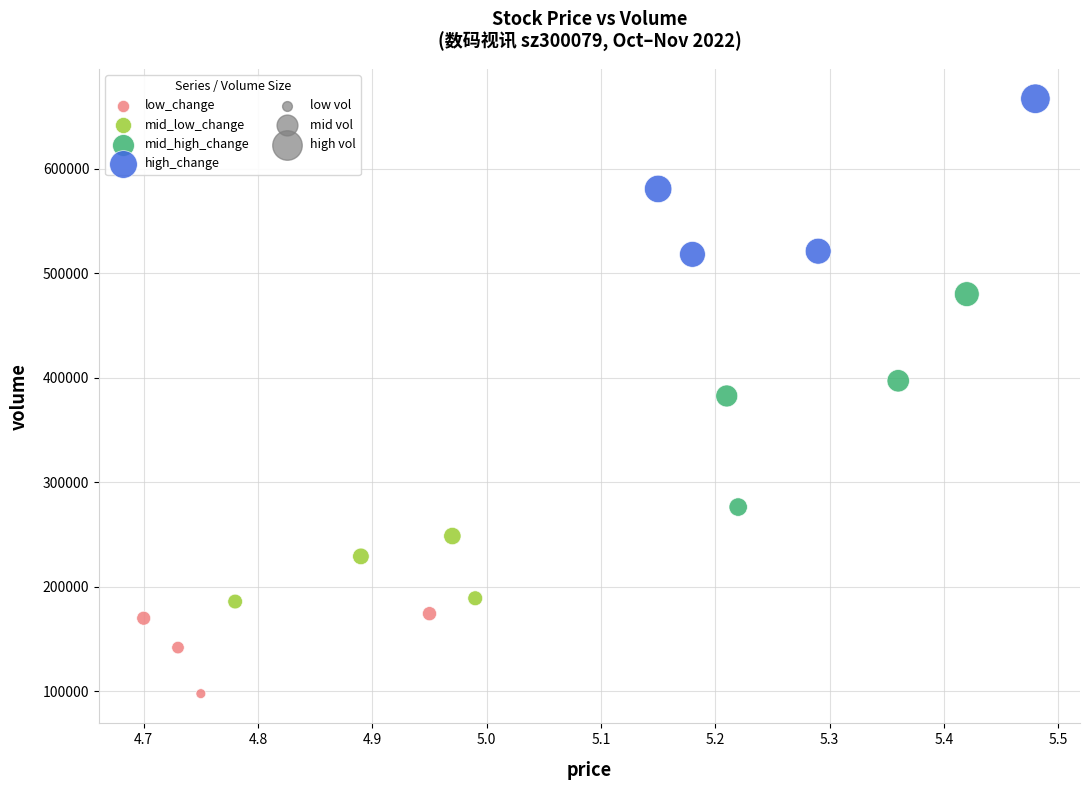

Which series reaches the maximum Y coordinate?

high_change